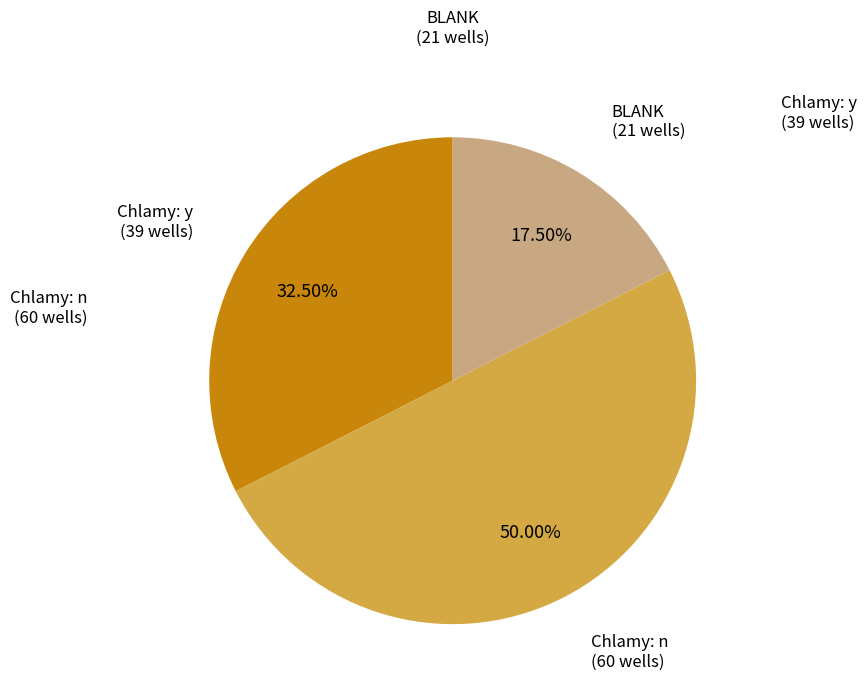

To the nearest percent, what is the difference between the Chlamy: y and Chlamy: n slice percentages?

18%